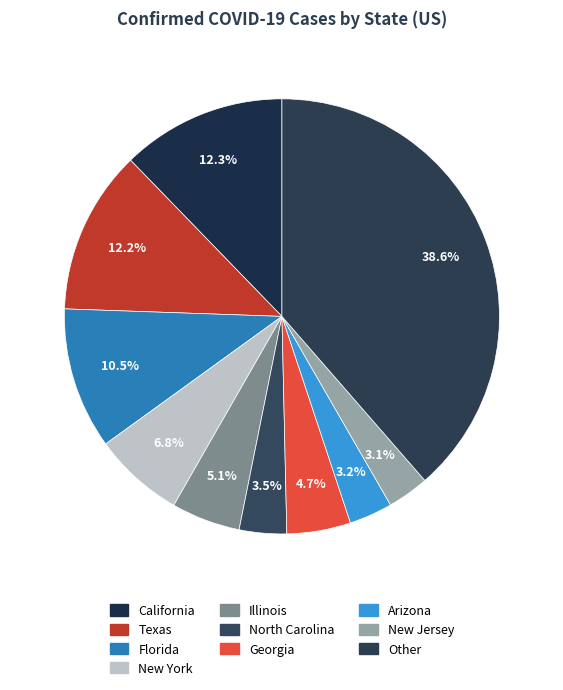

Count the number of slices in the pie.

10